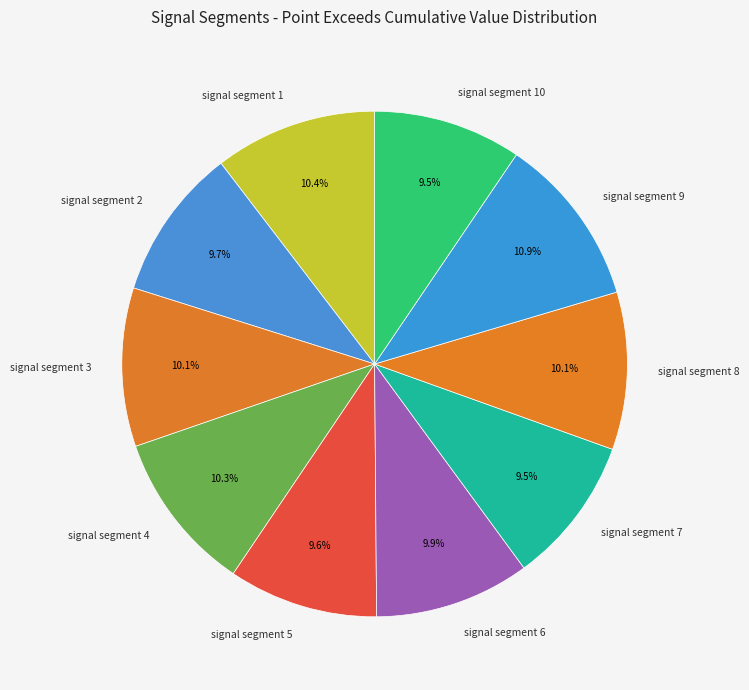

Which slice is the largest?

signal segment 9